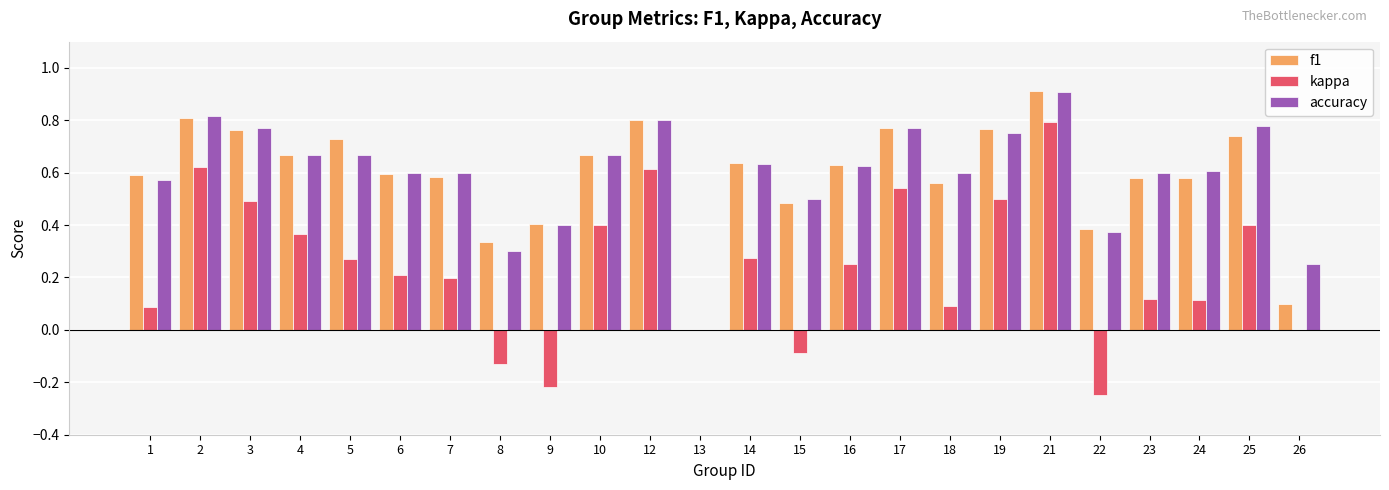

What is the greatest value displayed?

0.9